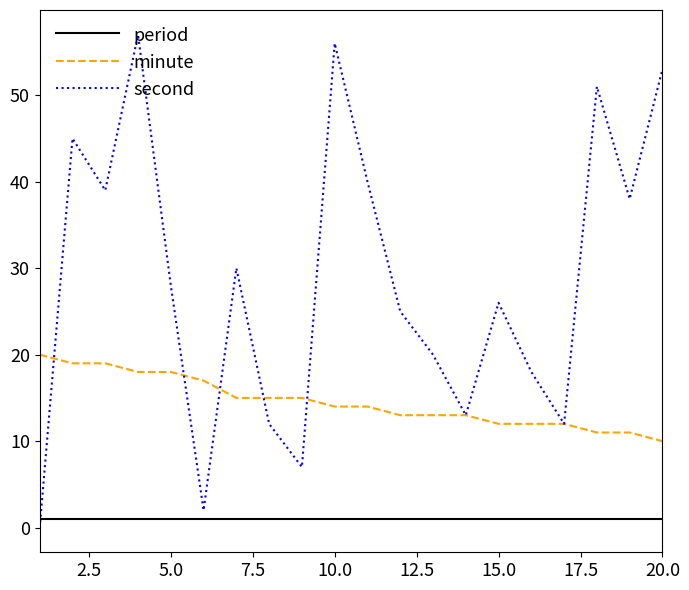

Which series has the largest range (max minus min)?

second